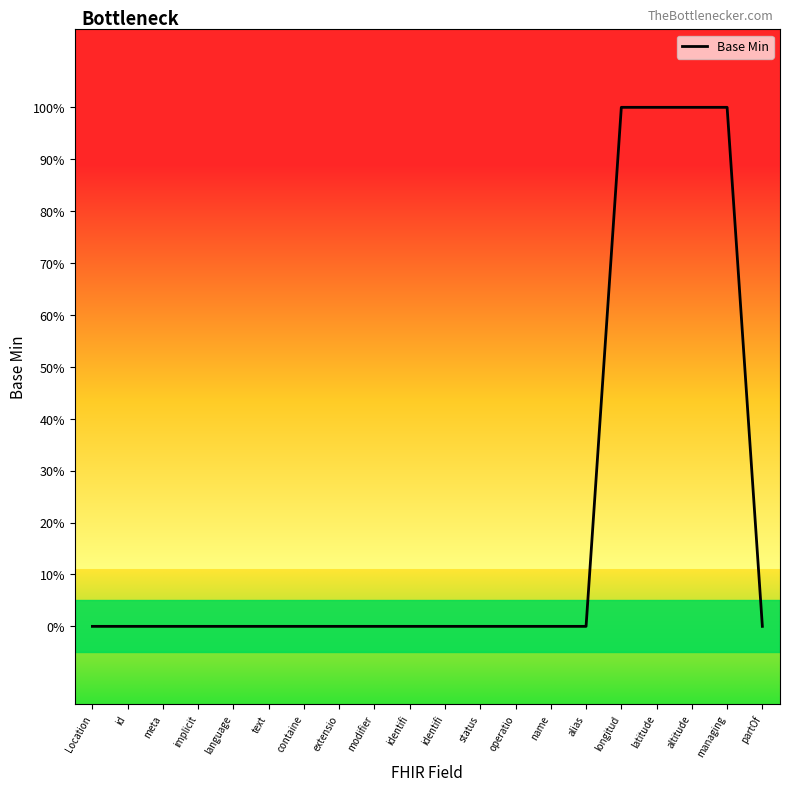

Does the chart have visible grid lines?

No